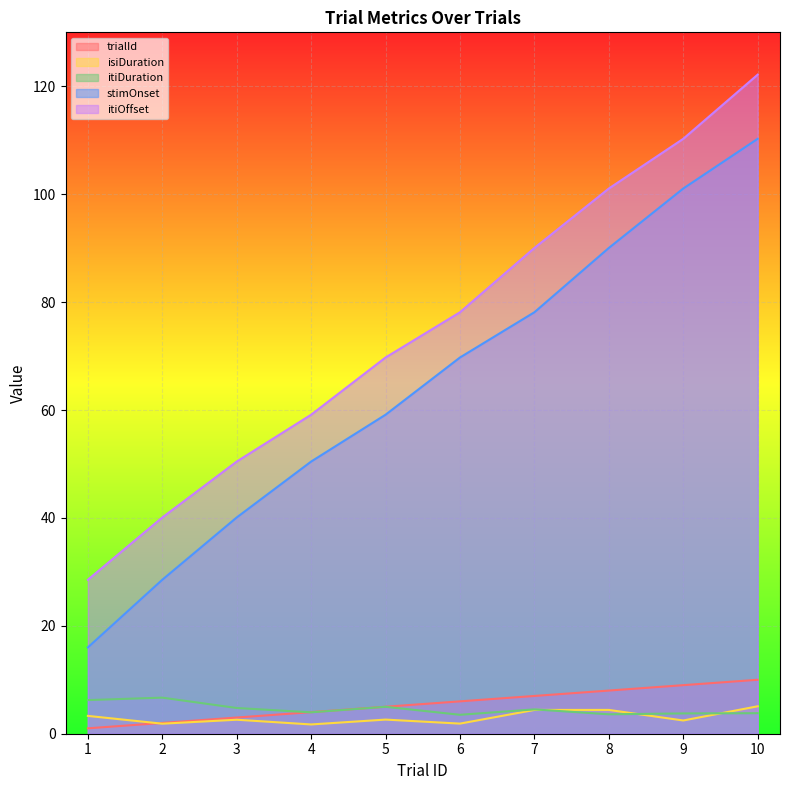

Reading right to left, extract all data points from this chart.

trialId: 10.0	9.0	8.0	7.0	6.0	5.0	4.0	3.0	2.0	1.0
isiDuration: 5.1	2.5	4.4	4.4	1.9	2.6	1.7	2.6	1.9	3.3
itiDuration: 3.8	3.8	3.6	4.5	3.5	5.0	4.0	4.8	6.7	6.2
stimOnset: 110.3	101.1	90.0	78.1	69.7	59.1	50.4	40.1	28.5	16.0
itiOffset: 122.2	110.3	101.1	90.0	78.1	69.7	59.1	50.4	40.1	28.5